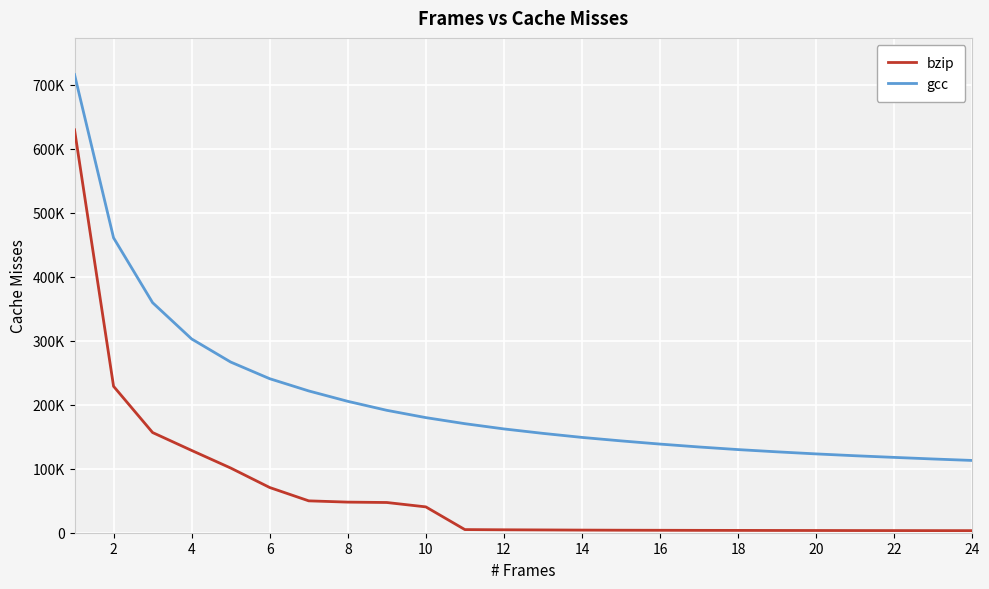

At how many categories does at least one series exceed 97144?

24